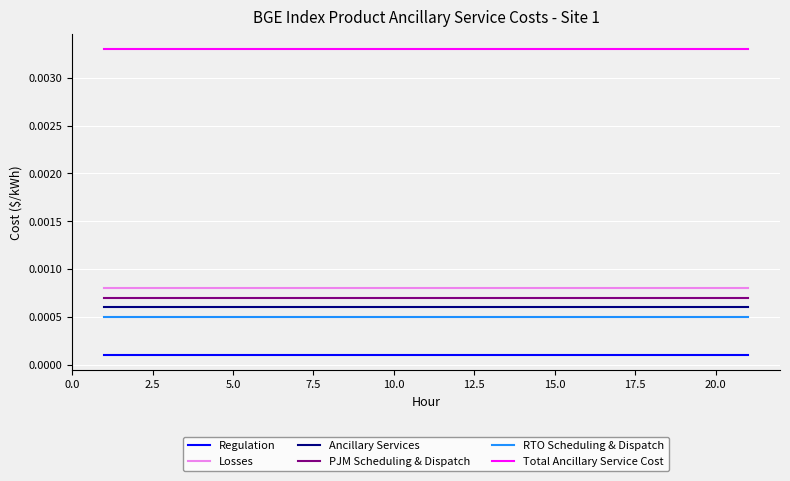

Which series has the largest total across all categories?

Total Ancillary Service Cost